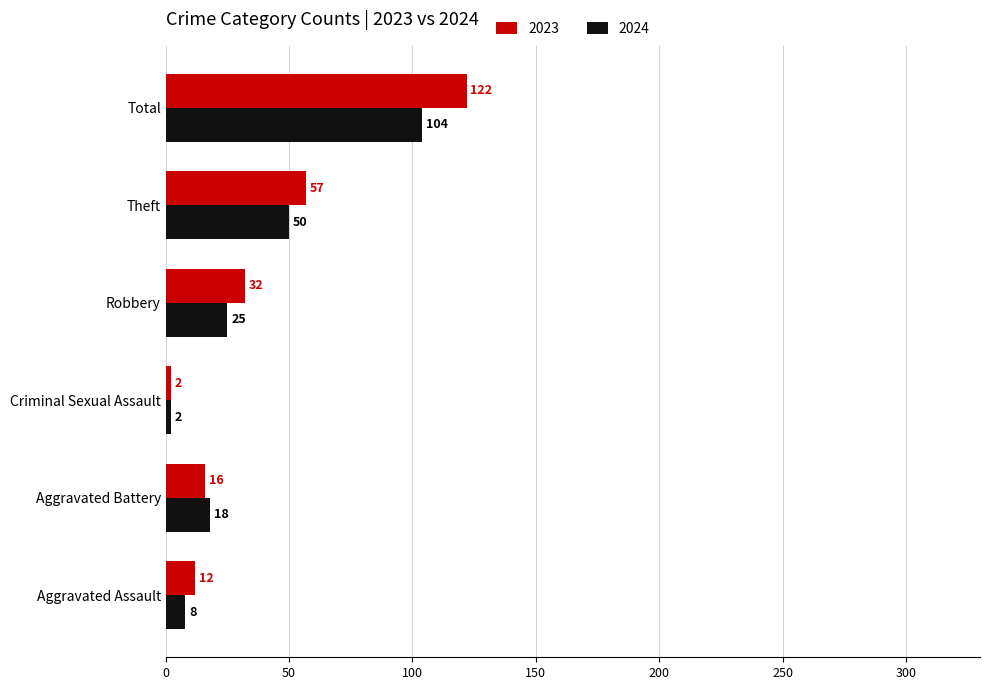

How many categories are shown in the chart?

6